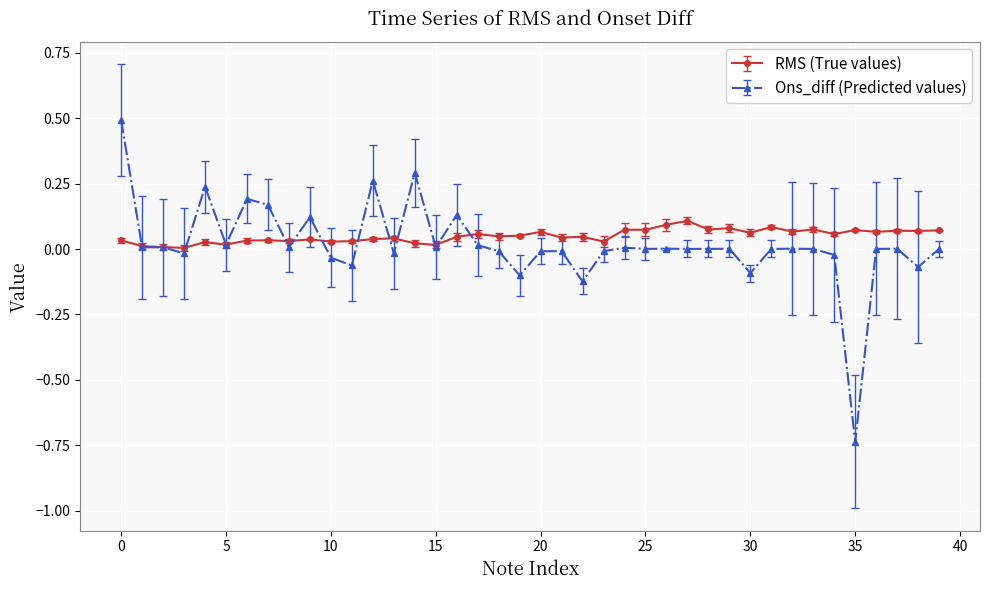

Count the number of data series in this chart.

2